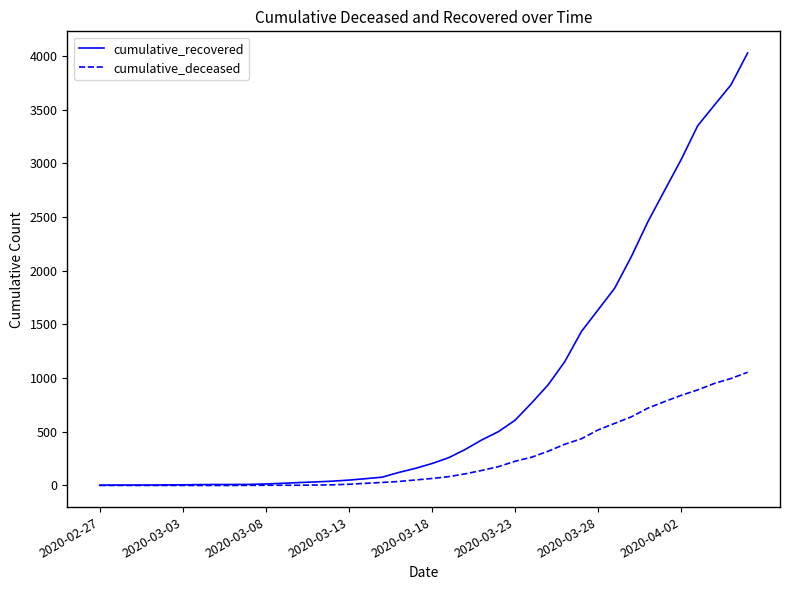

What is the greatest value displayed?

4027